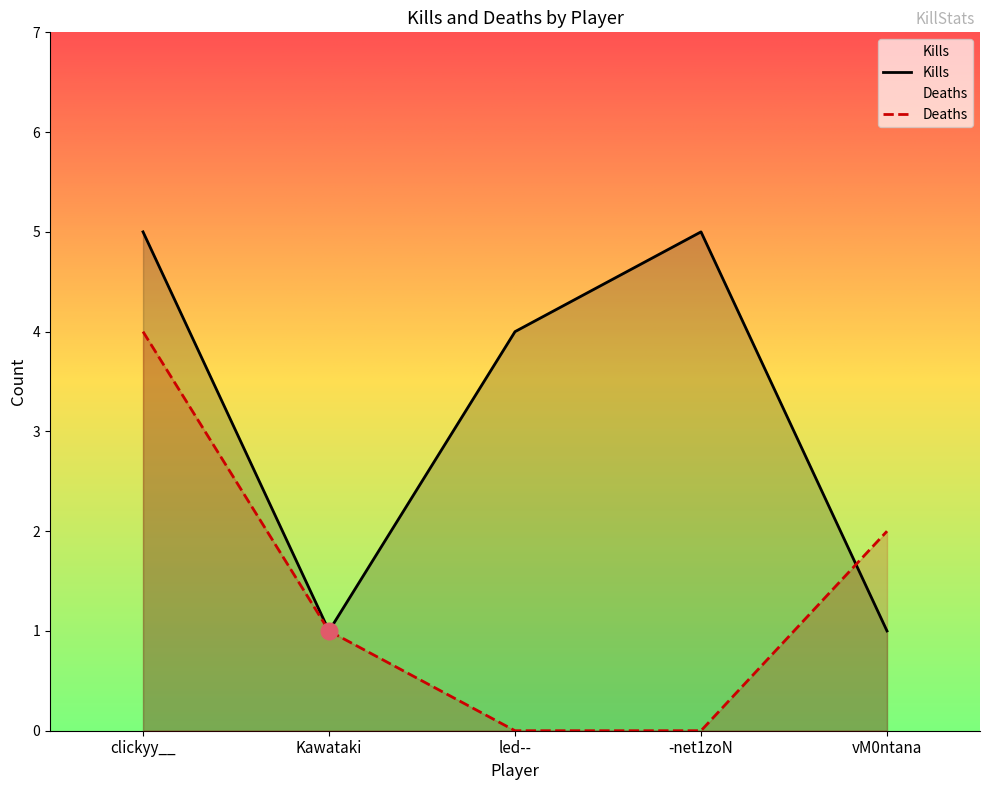

How many intersections are there between Deaths and Kills?

1